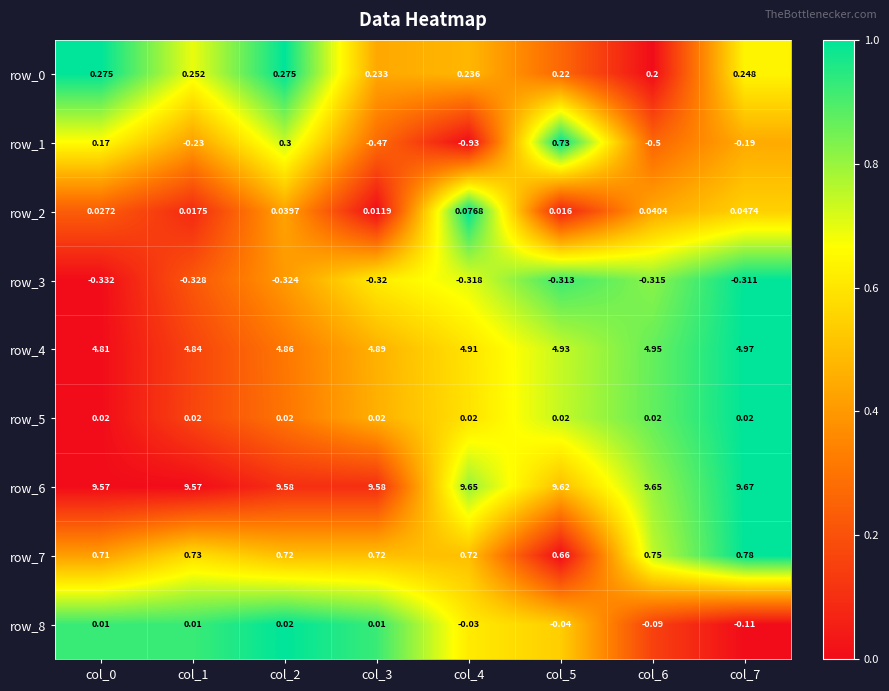

At which category is the sum across all series the highest?

col_5